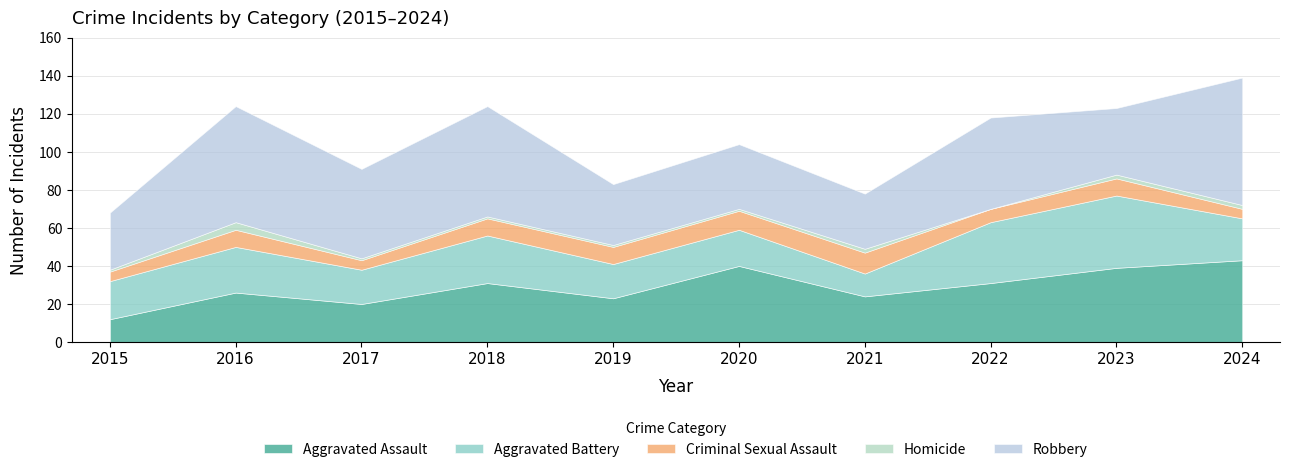

Which label corresponds to the smallest value in the chart?

2022